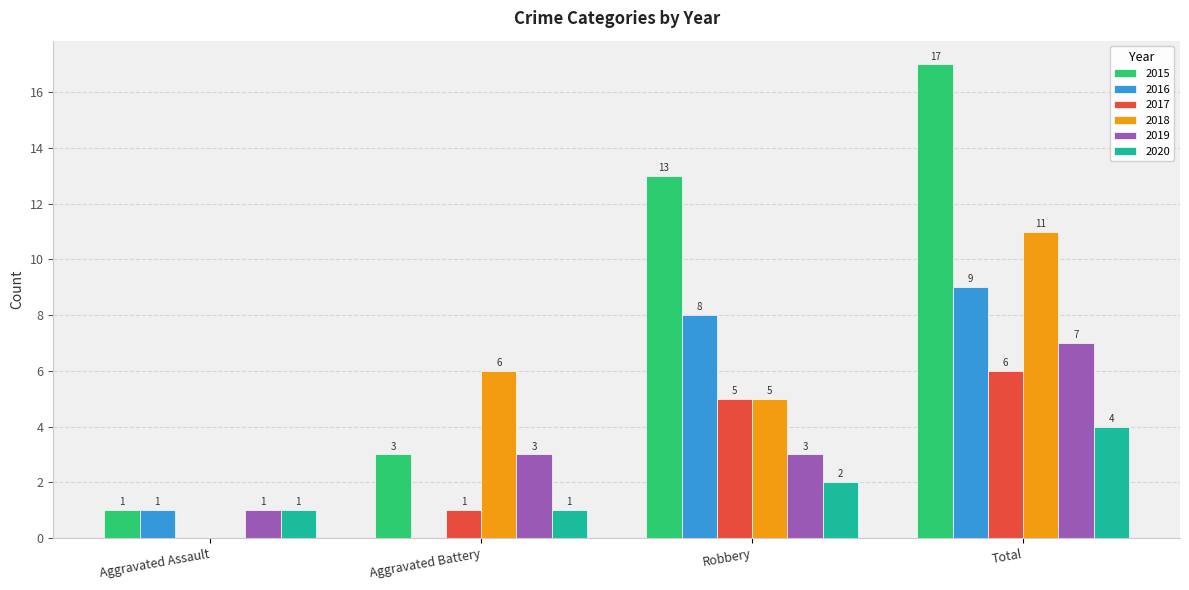

At which category does the chart reach its peak across all series?

Total